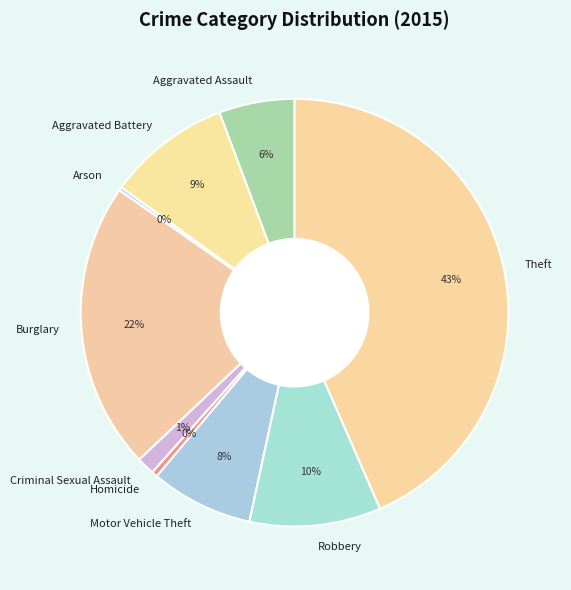

True or false: Theft accounts for 55% of the total.

False